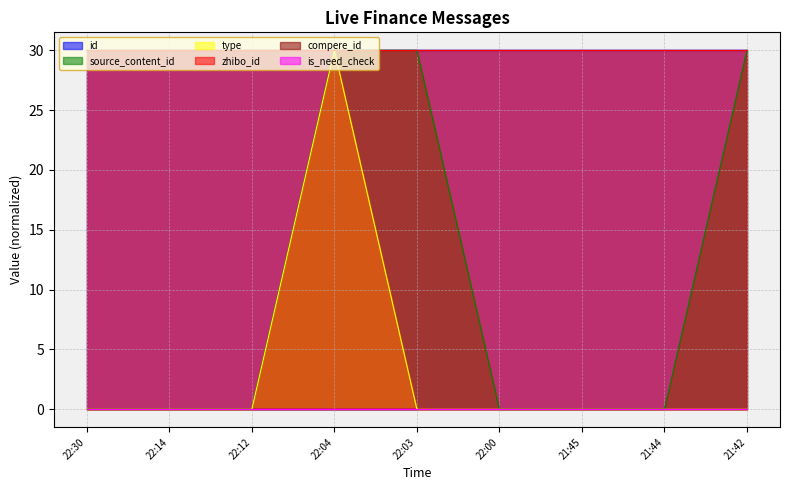

True or false: source_content_id has a value of 9.1 at 21:45.

False